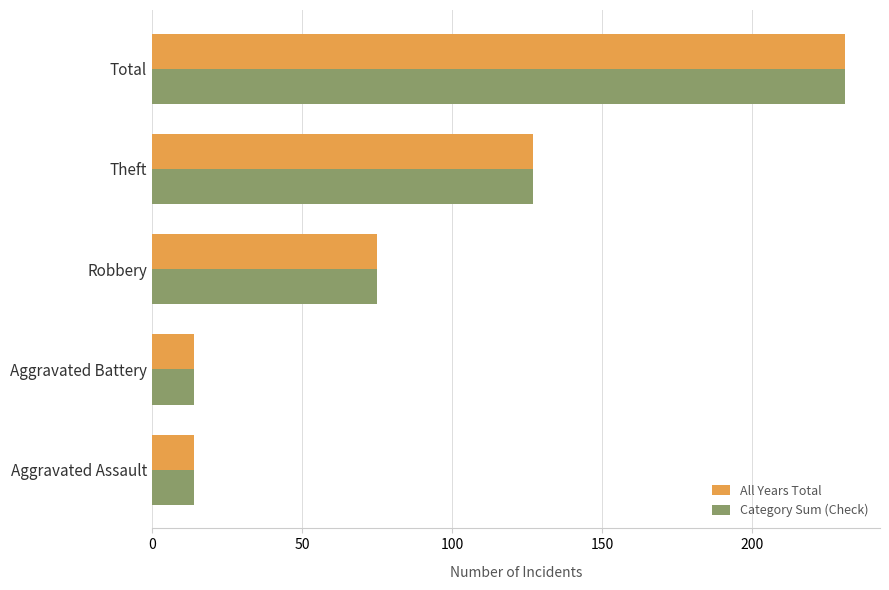

Which label corresponds to the largest value in the chart?

Total